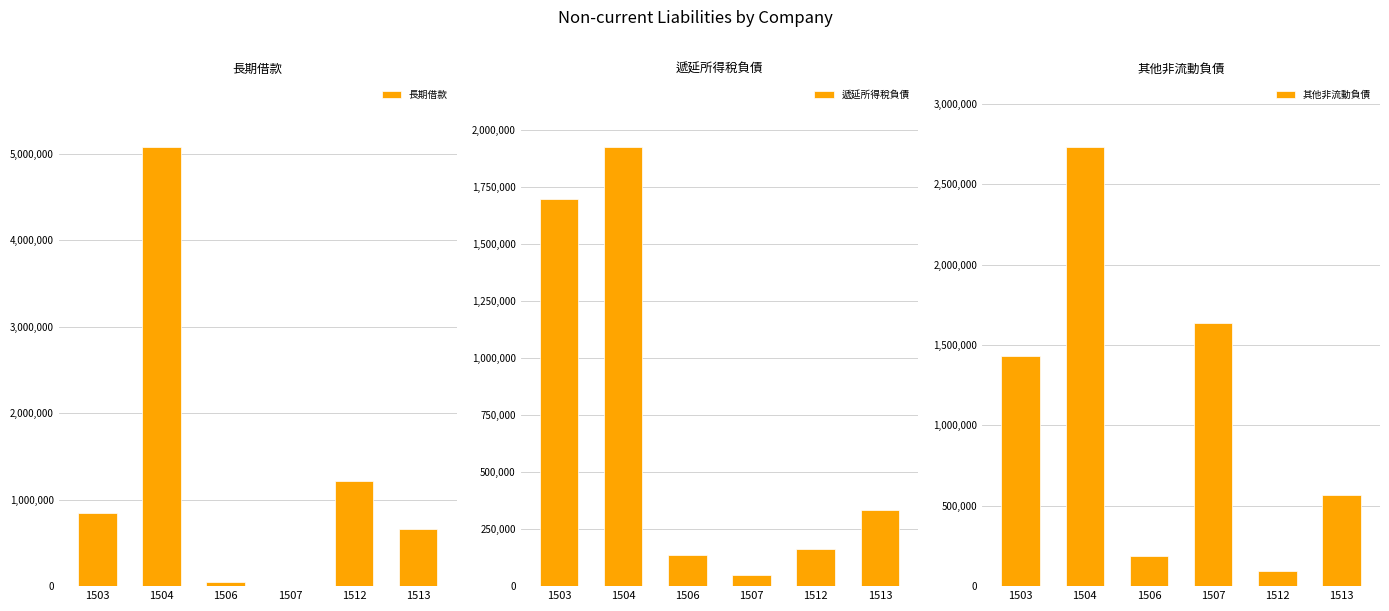

What is the sum of the 其他非流動負債 values at 1513 and 1504?

3296459